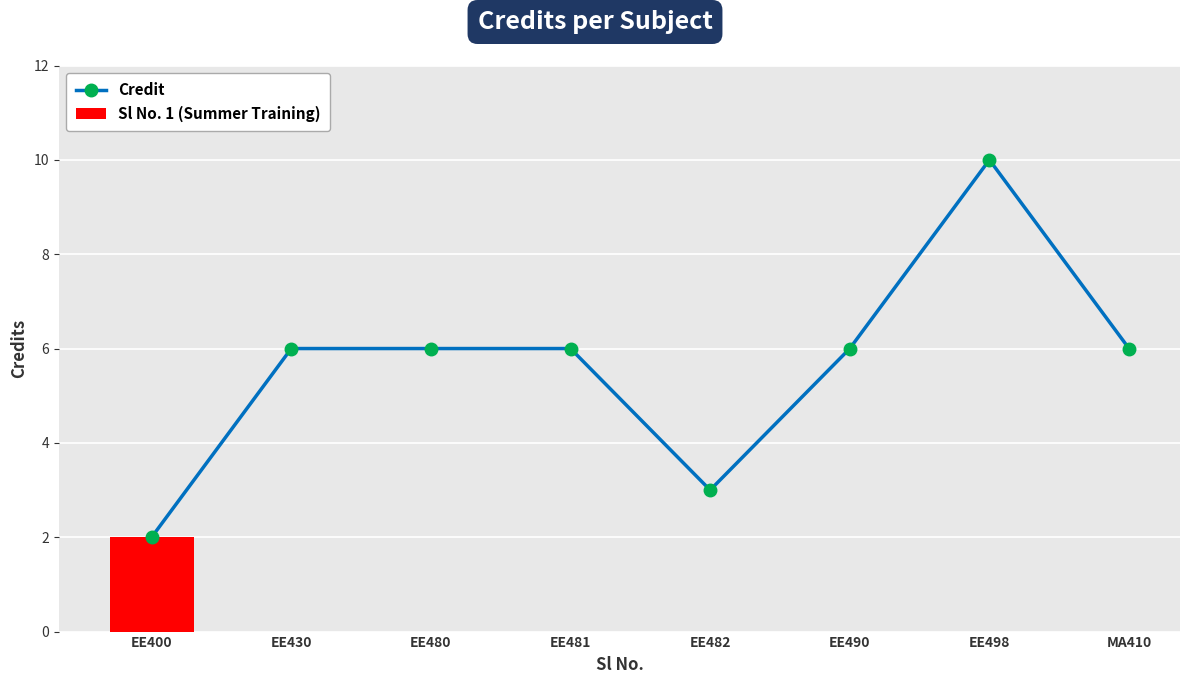

What value does the data have at EE480?

6